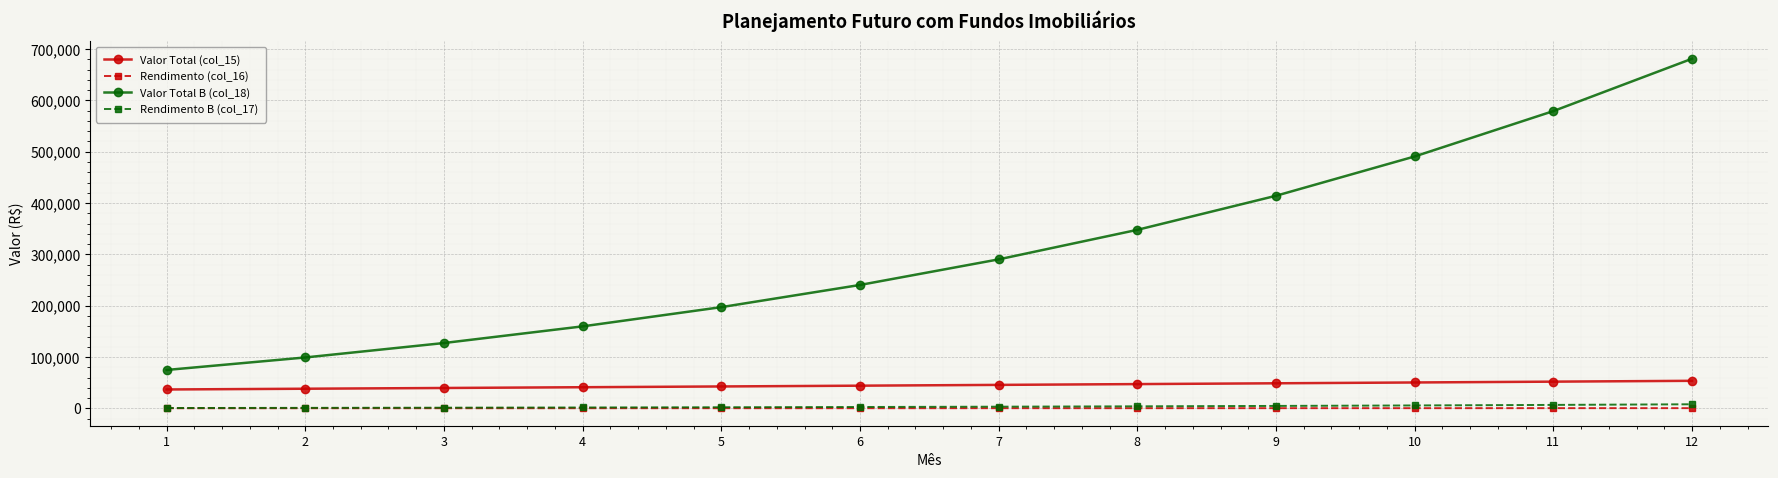

True or false: Valor Total B (col_18) has a value of 290376.6 at 7.

True